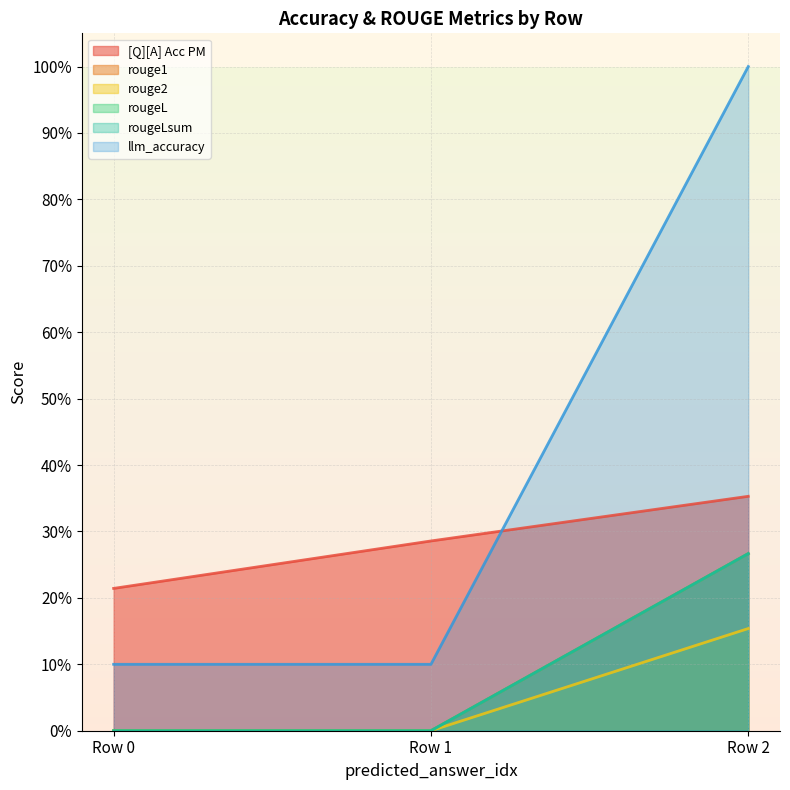

Which series has the largest range (max minus min)?

llm_accuracy